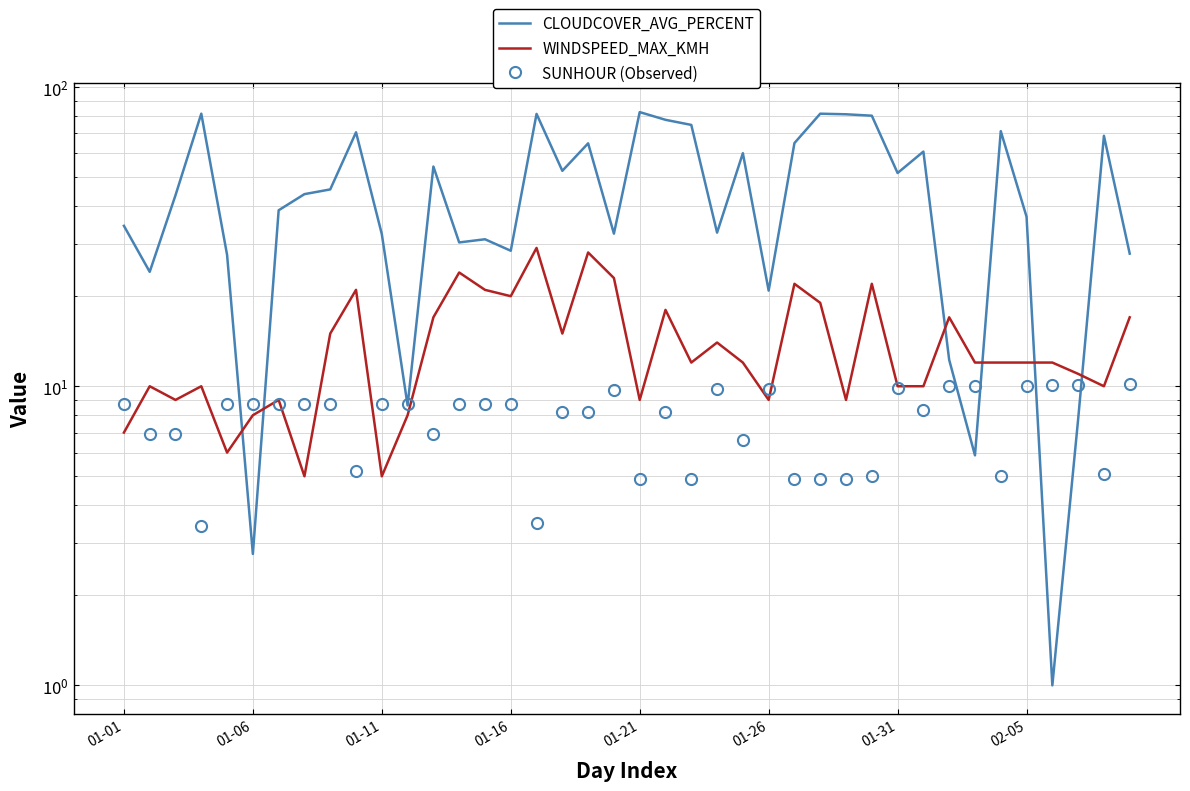

The value of CLOUDCOVER_AVG_PERCENT at 9 is 101.7. True or false?

False